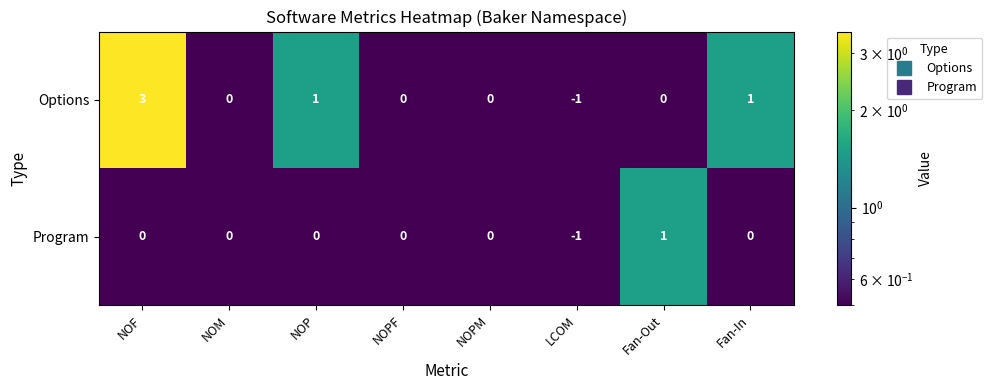

Reading left to right, list all the values displayed in this chart.

Options: NOF=3	NOM=0	NOP=1	NOPF=0	NOPM=0	LCOM=-1	Fan-Out=0	Fan-In=1
Program: NOF=0	NOM=0	NOP=0	NOPF=0	NOPM=0	LCOM=-1	Fan-Out=1	Fan-In=0